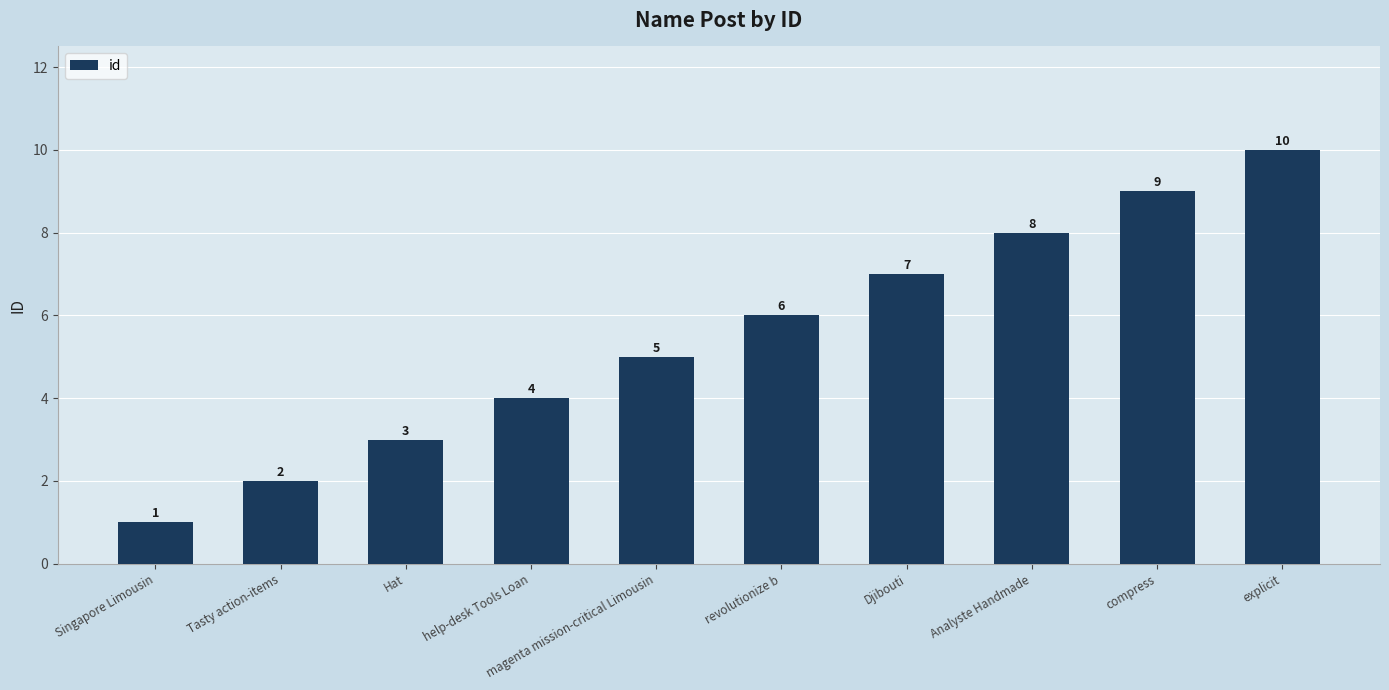

Count the values in the range 3 to 8.

6